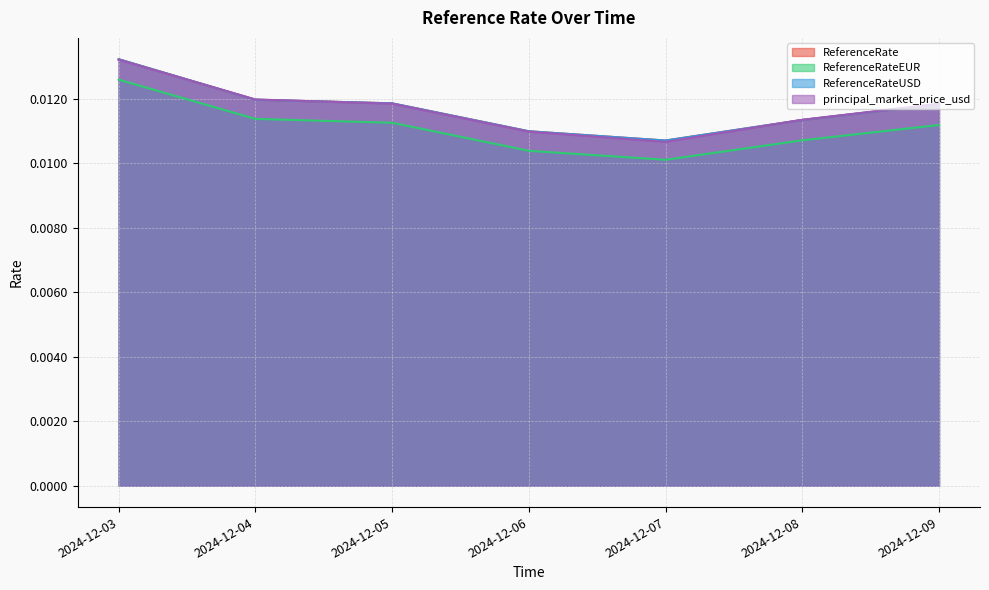

How many data points does each series have?

7